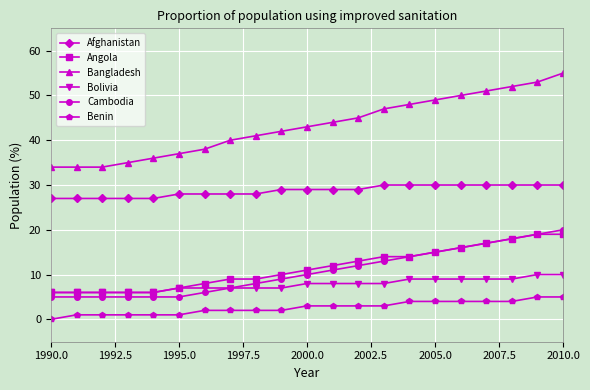

List the series in order of their peak value, highest first.

Bangladesh, Afghanistan, Cambodia, Angola, Bolivia, Benin